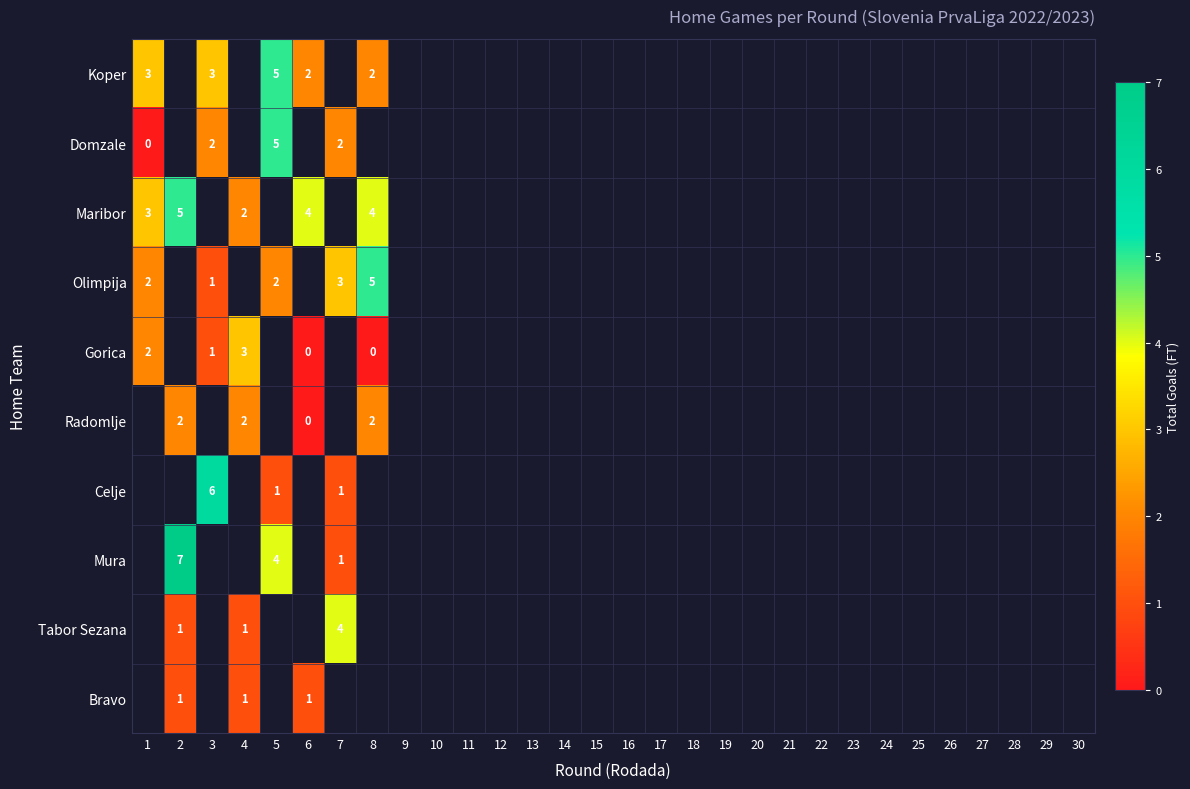

Which category has the lowest value across all series?

1